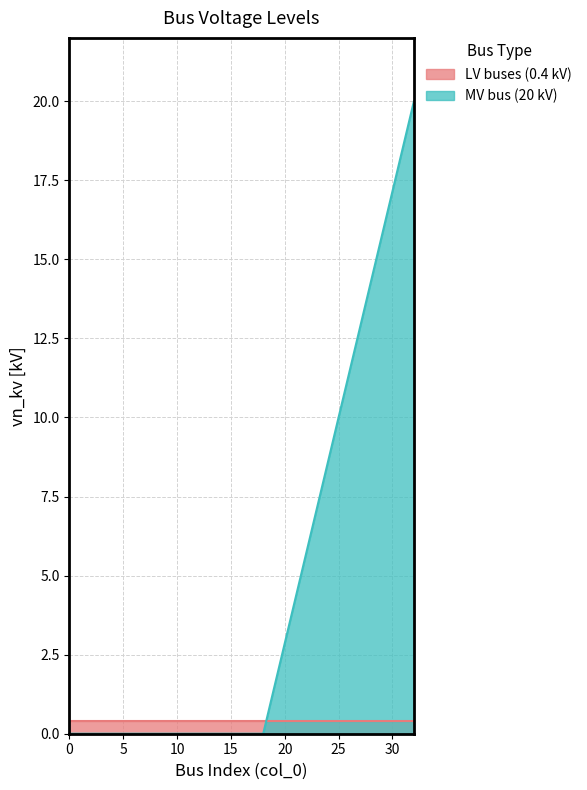

What is the average value?

1